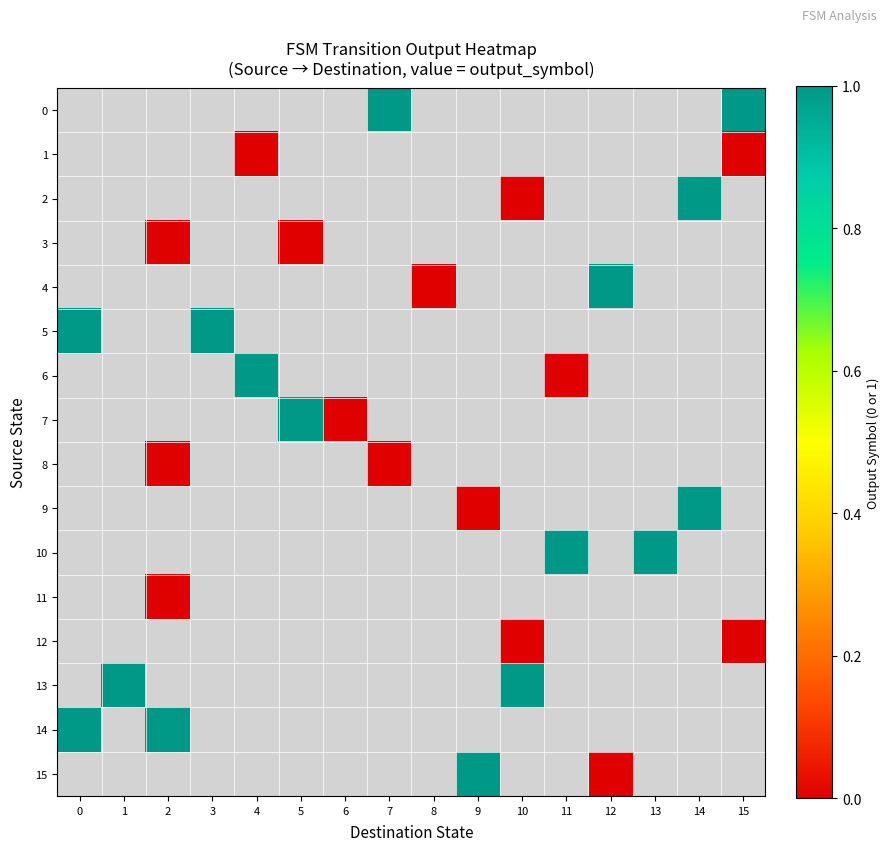

What is the smallest value displayed?

-1